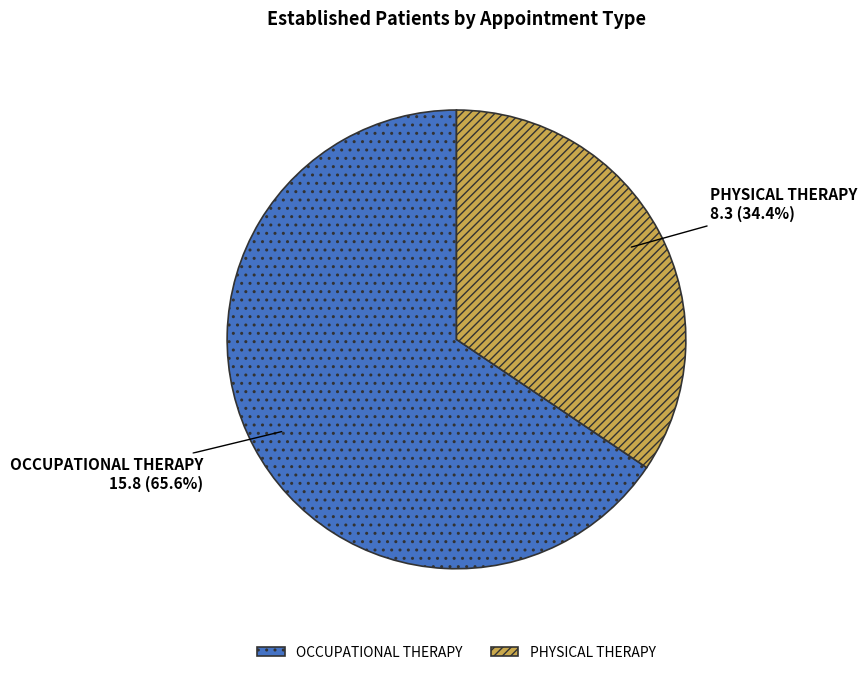

To the nearest percent, what is the difference between the OCCUPATIONAL THERAPY and PHYSICAL THERAPY slice percentages?

31%